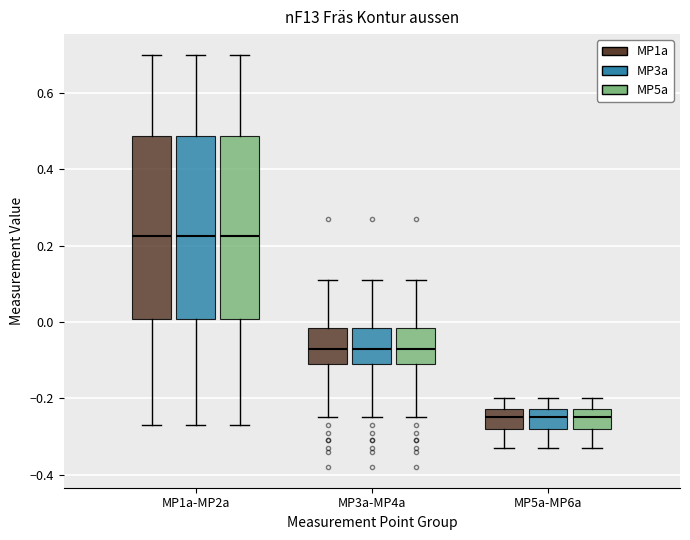

Where is the lower edge of the box for MP1a-MP2a (MP5a) on the y-axis? The values are not printed on the chart, so give them approximately, as read against the axis.

0.00